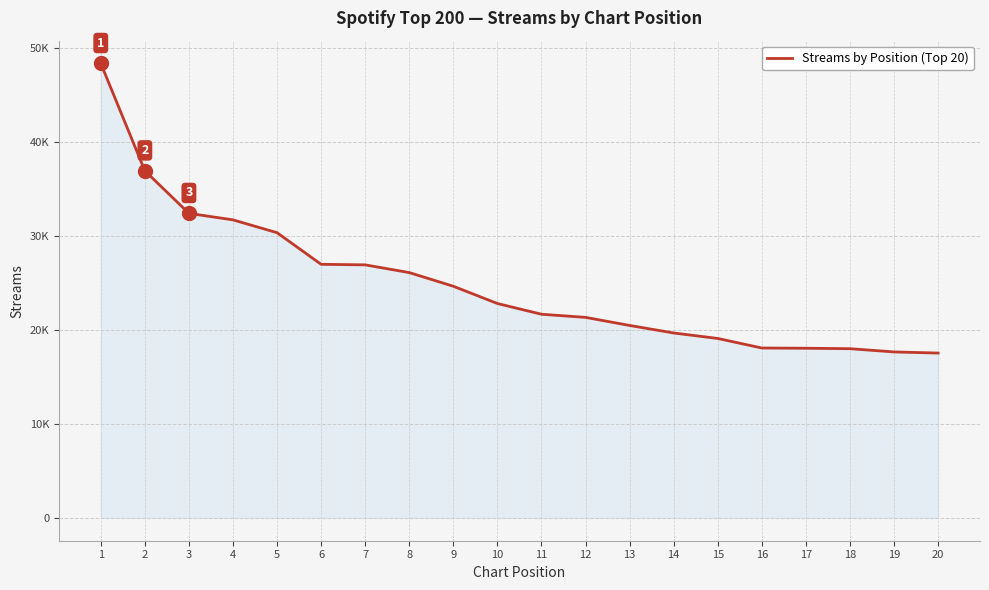

Reading left to right, transcribe all the data shown in this chart.

1=48384	2=36955	3=32423	4=31731	5=30365	6=27000	7=26941	8=26119	9=24664	10=22828	11=21685	12=21352	13=20492	14=19690	15=19108	16=18091	17=18066	18=18019	19=17674	20=17554